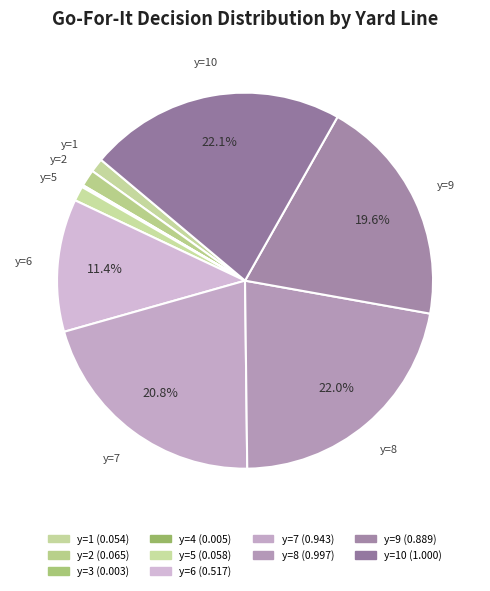

Which category has the smallest portion of the pie?

y=3